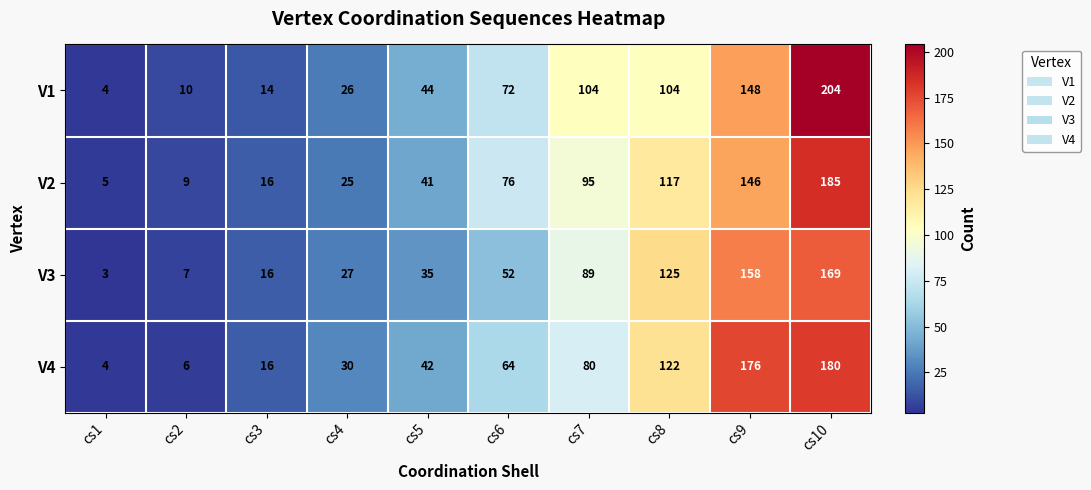

The value of V3 at cs5 is 35. True or false?

True